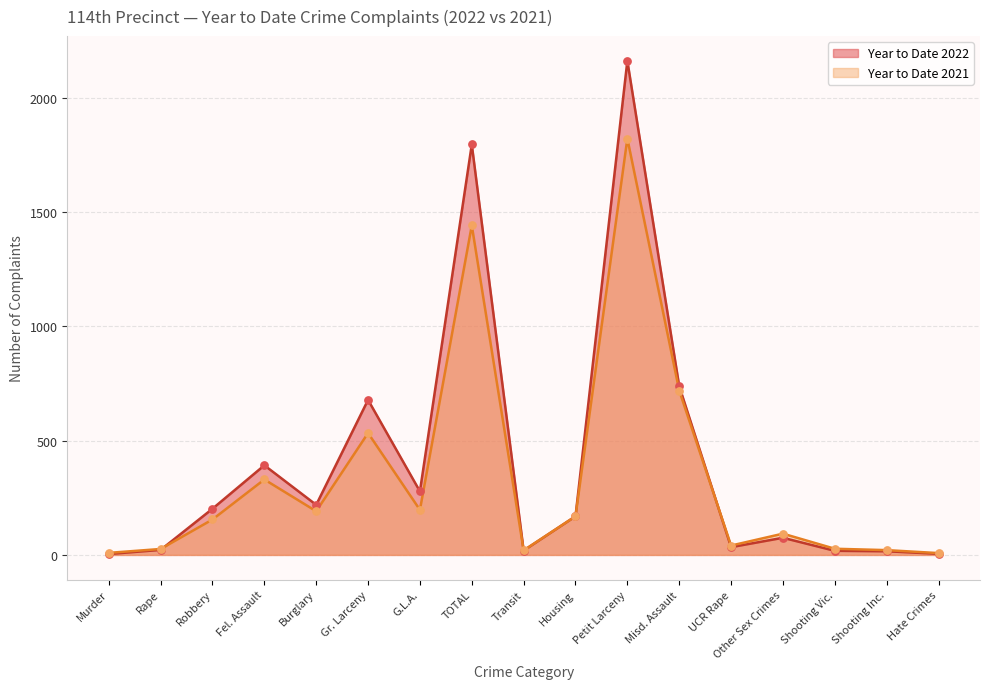

What are all the series names shown in the legend?

Year to Date 2022, Year to Date 2021